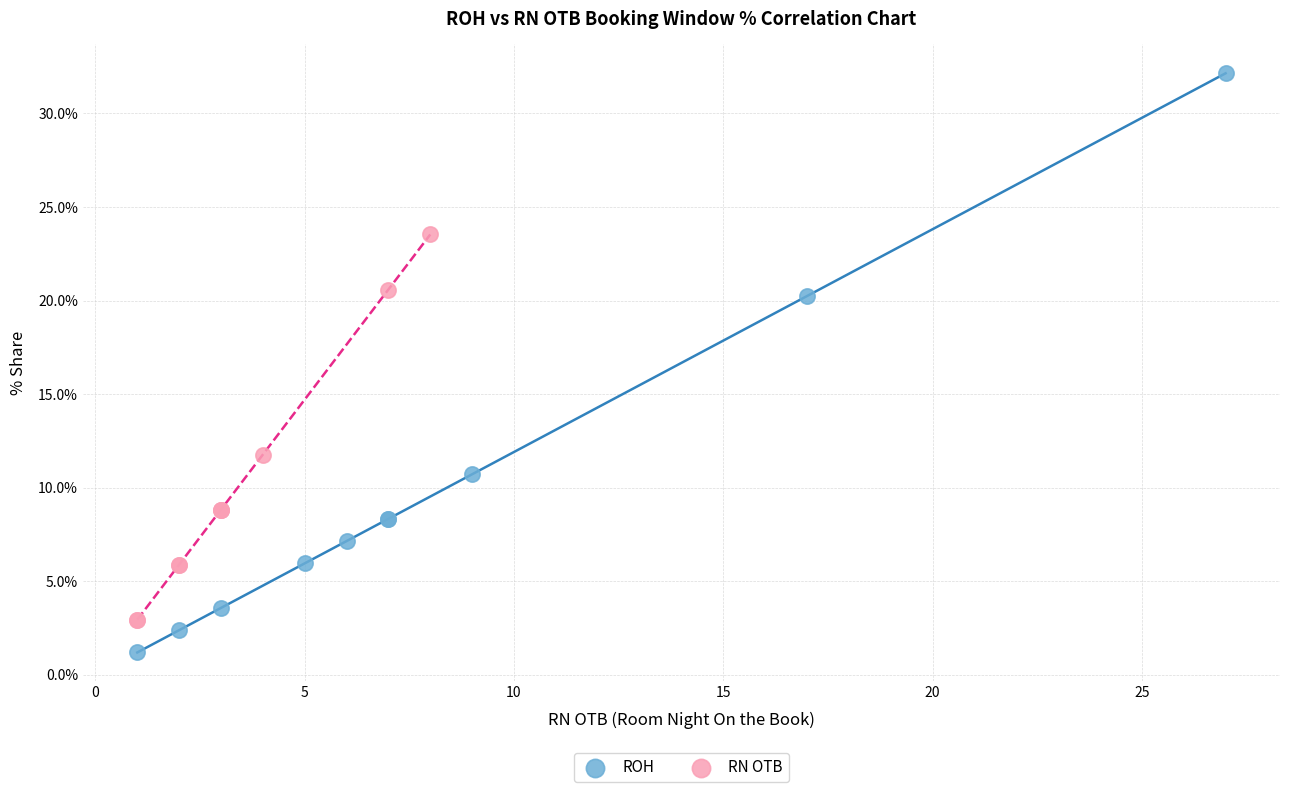

What are all the series names shown in the legend?

ROH, RN OTB